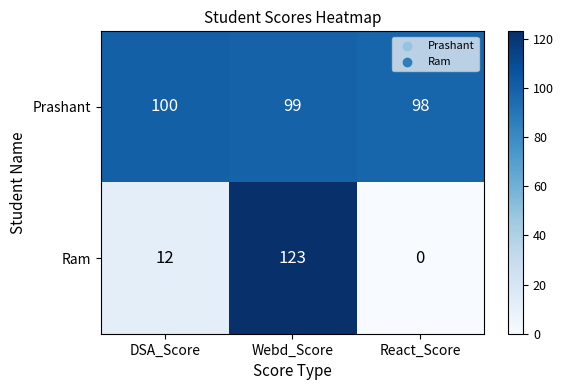

Rank the series by their maximum value, from lowest to highest.

Prashant, Ram